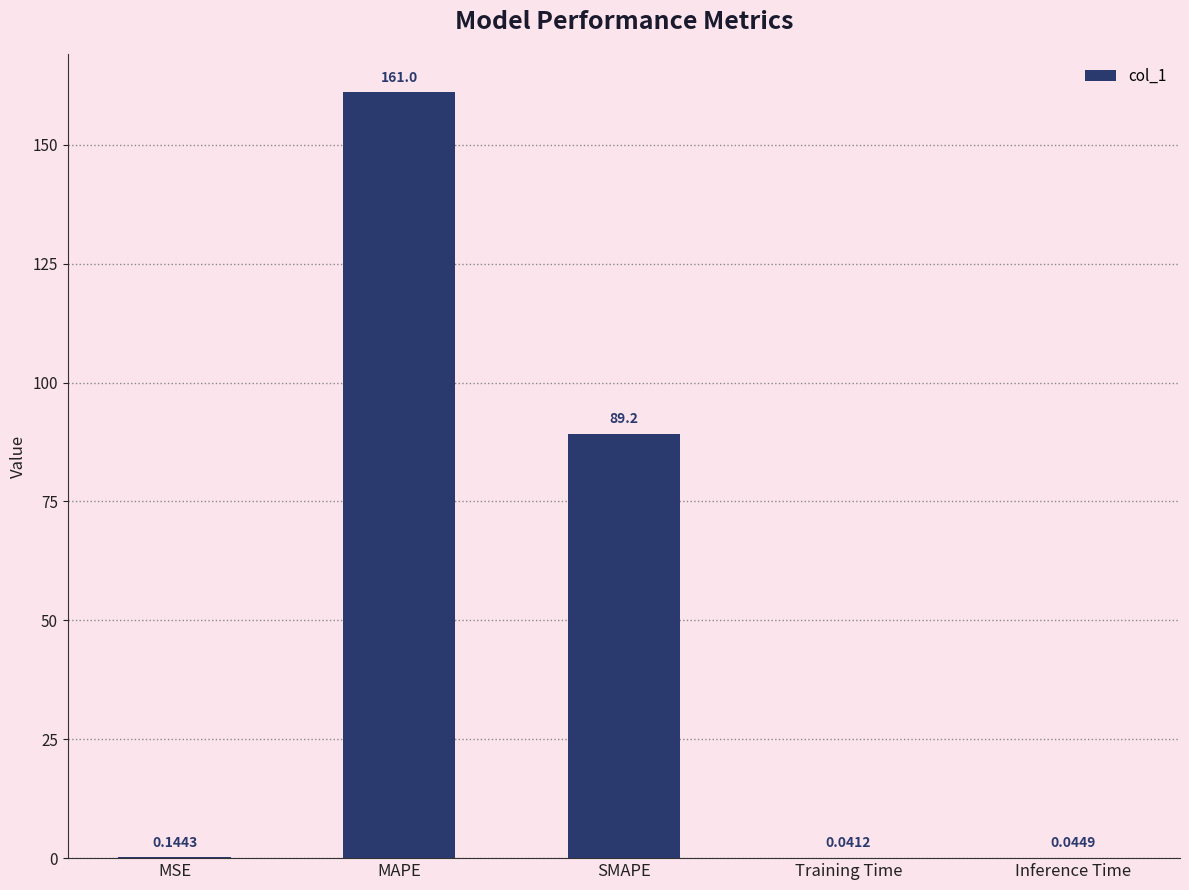

What is the sum of all values?

250.5